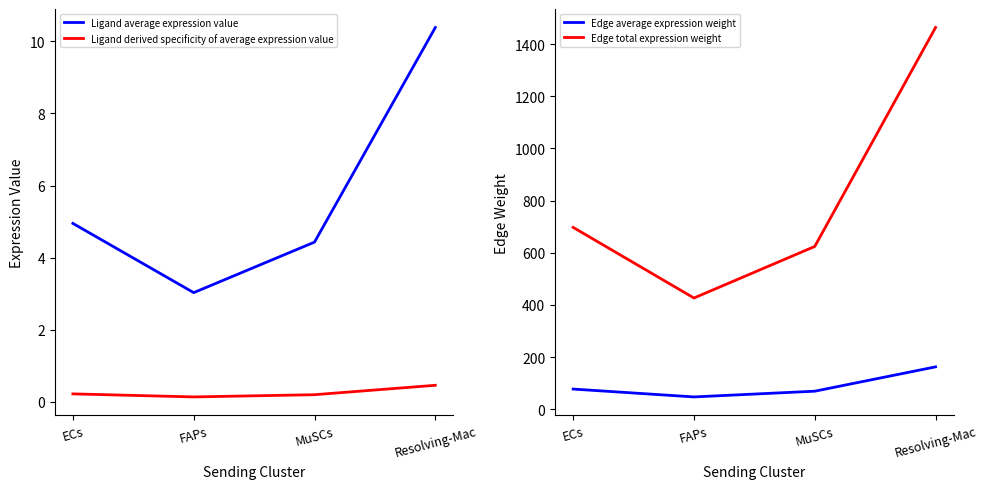

Reading left to right, extract all data points from this chart.

Ligand average expression value: 4.9	3.0	4.4	10.4
Ligand derived specificity of average expression value: 0.2	0.1	0.2	0.5
Edge average expression weight: 77.5	47.4	69.3	162.6
Edge total expression weight: 697.3	426.5	624.1	1463.5